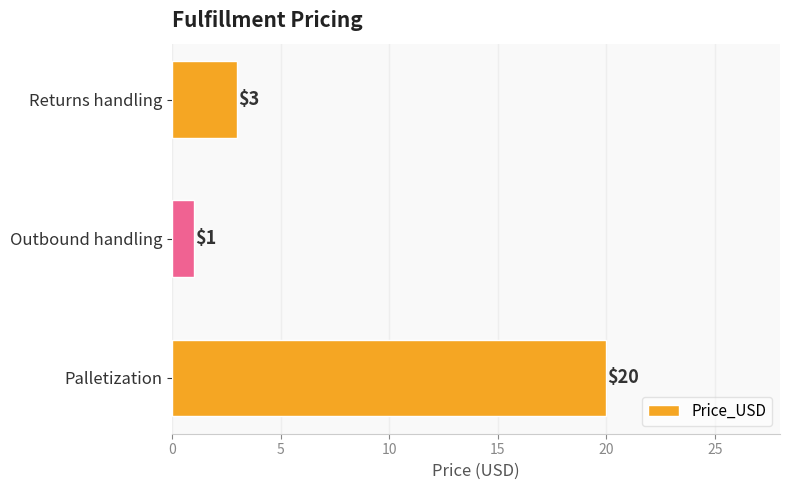

What is the smallest value displayed?

1